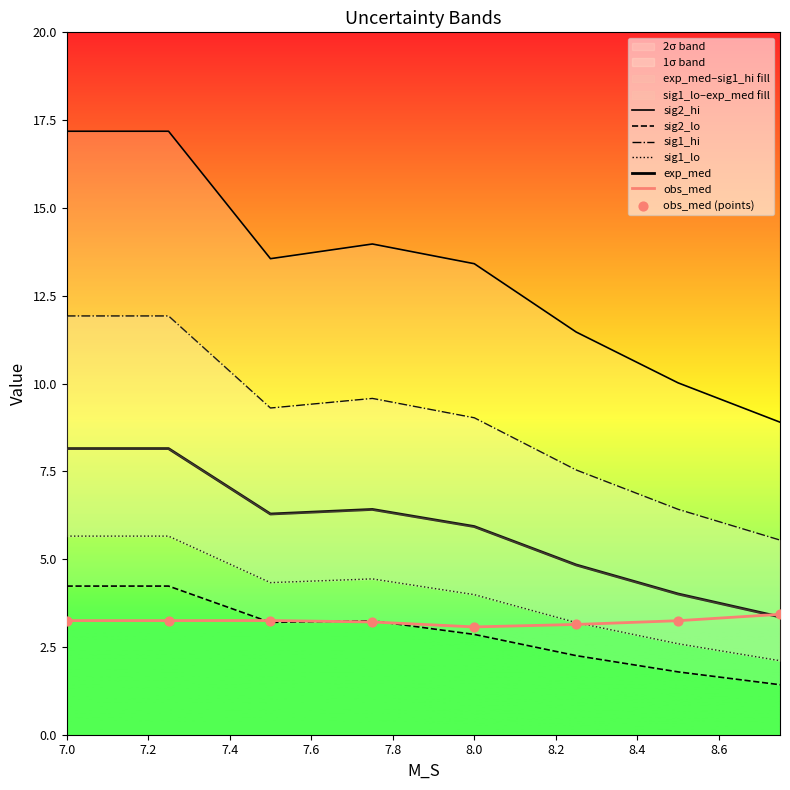

At which category is the sum across all series the highest?

7.0